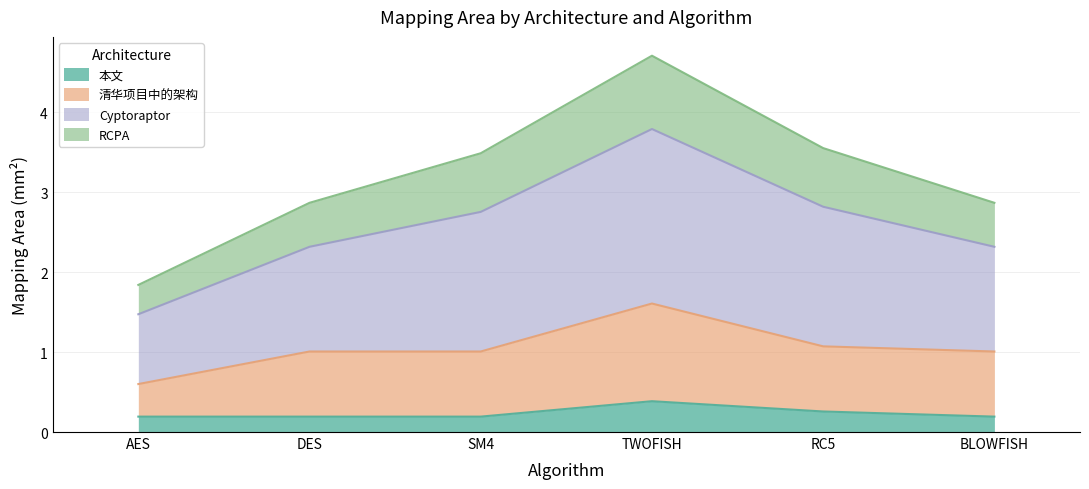

What is the total value across all series at BLOWFISH?

2.9